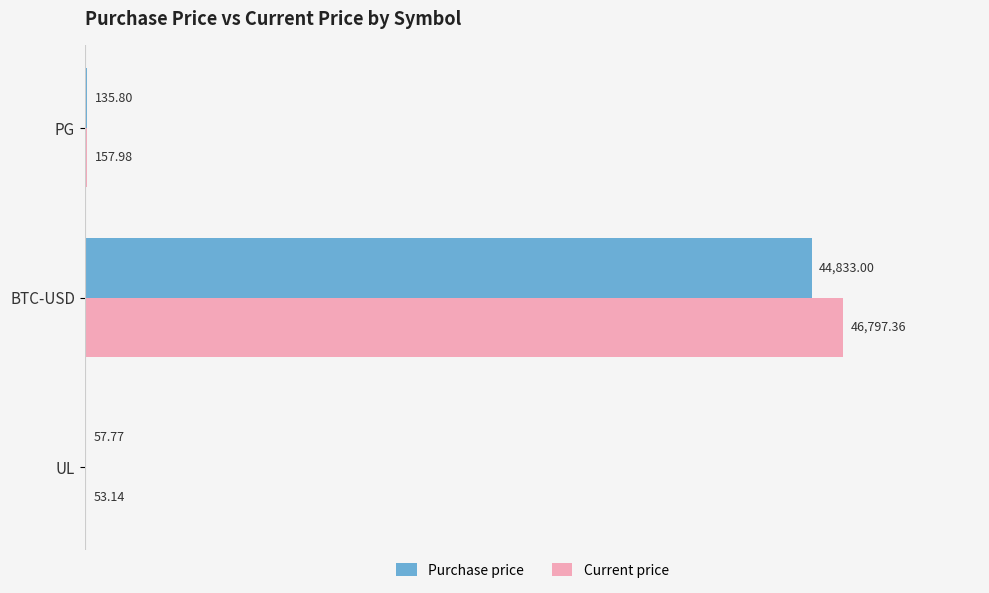

Where is Purchase price nearest to the value 22445?

PG